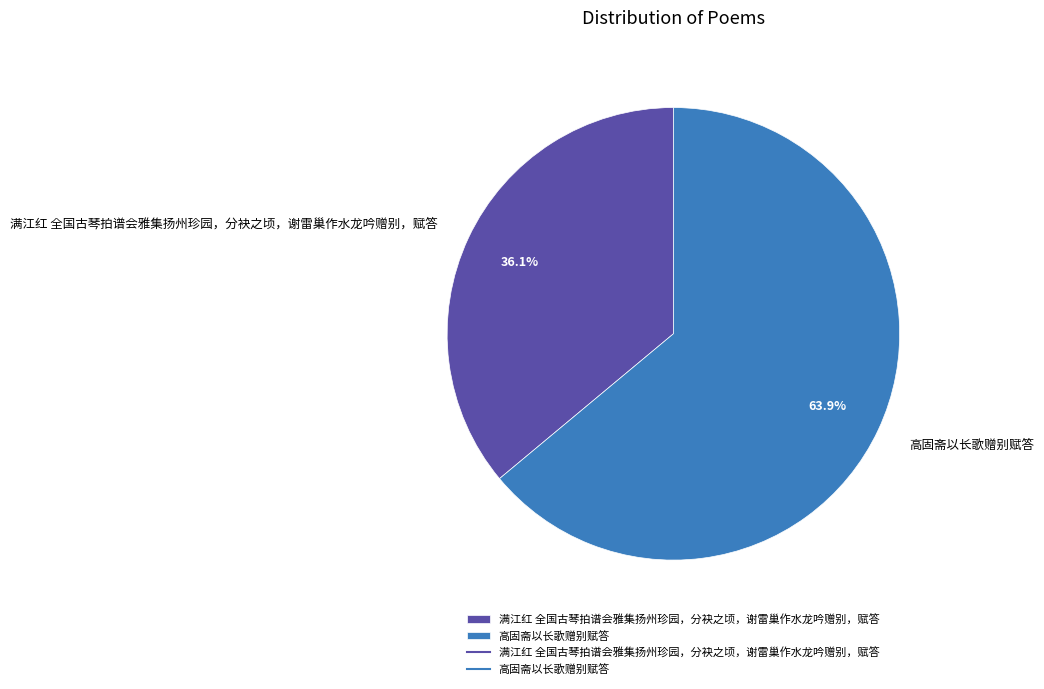

True or false: 满江红 全国古琴拍谱会雅集扬州珍园，分袂之顷，谢雷巢作水龙吟赠别，赋答 accounts for 42% of the total.

False